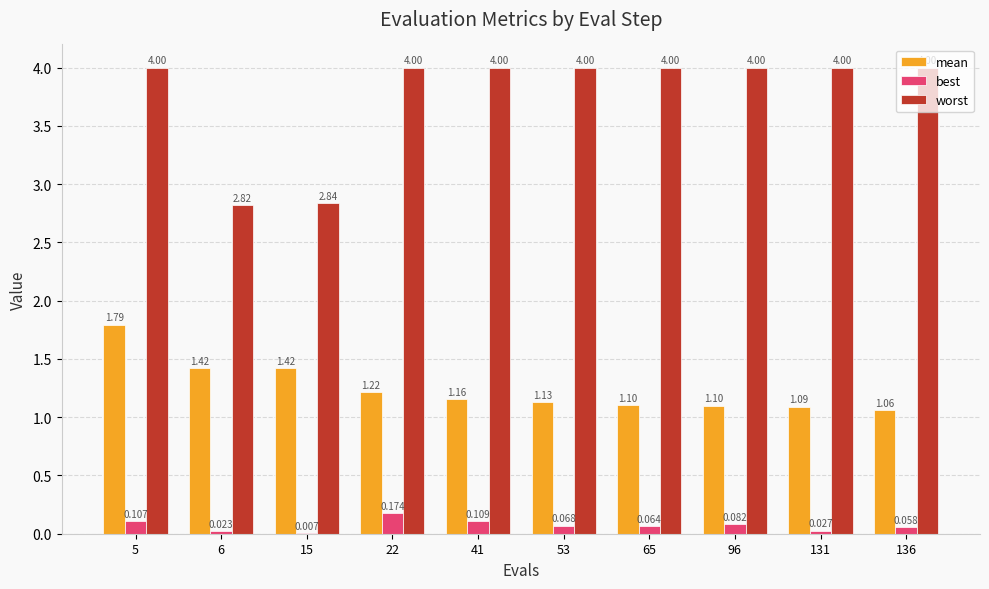

Count the number of data series in this chart.

3